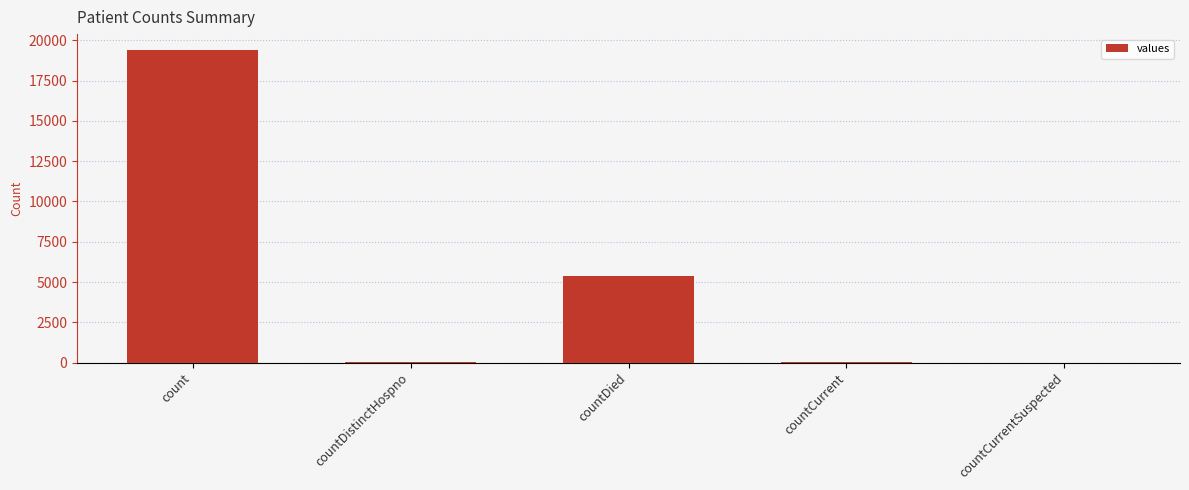

What is the sum of all values?

24875